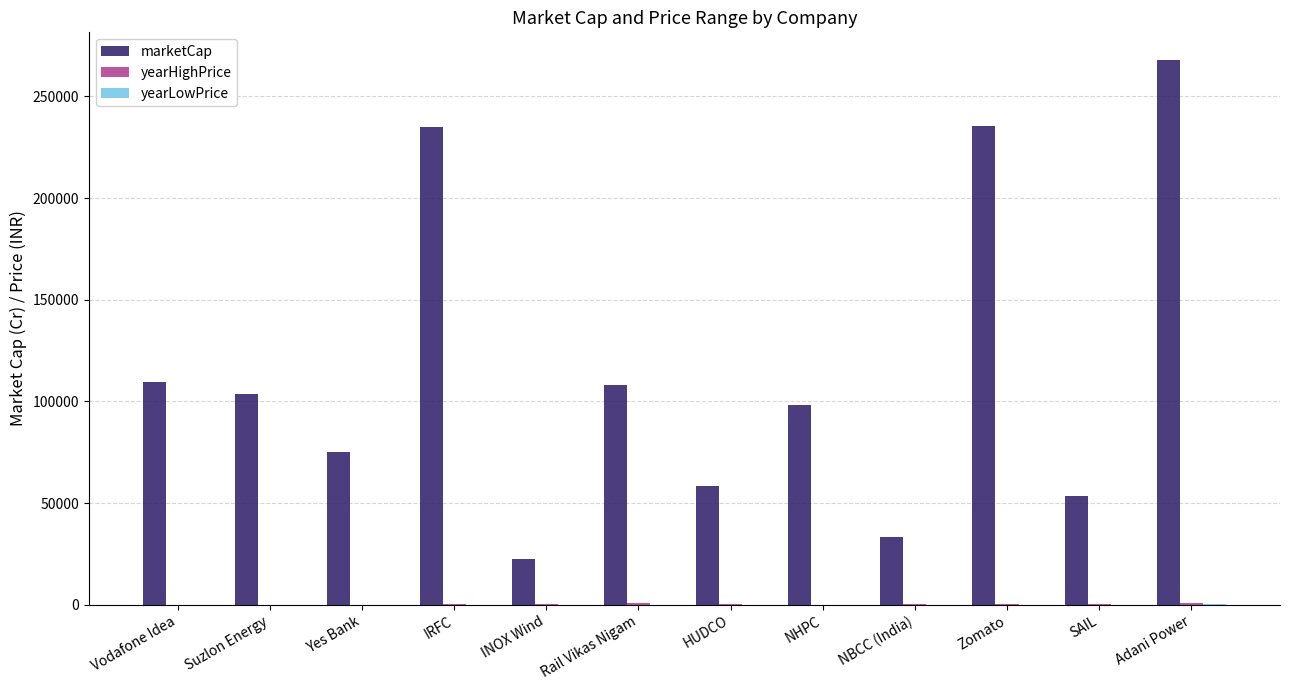

What is the sum of all marketCap values?

1400642.6